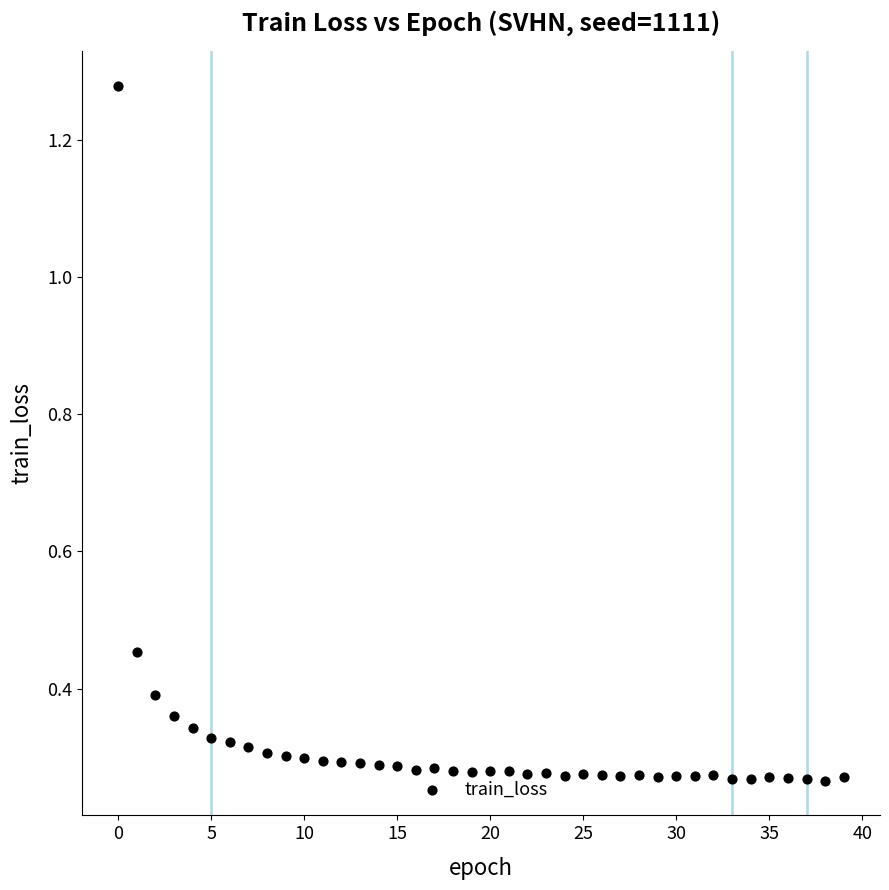

What is the range of Y values (max minus min)?

1.0